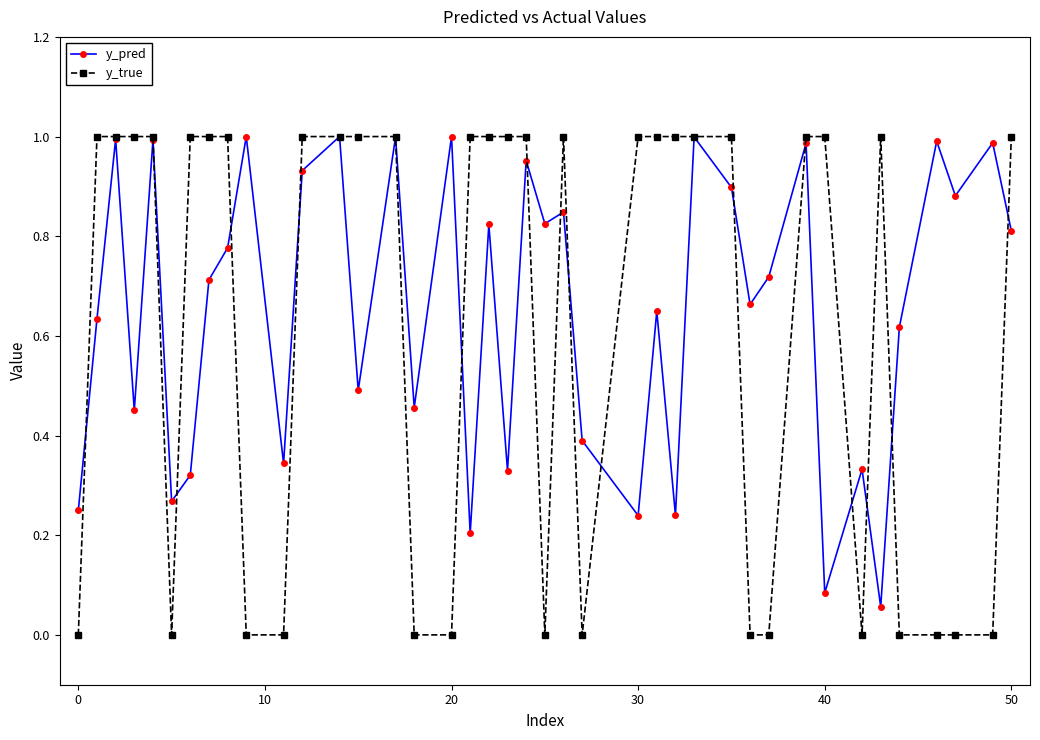

Which series has the largest range (max minus min)?

y_true